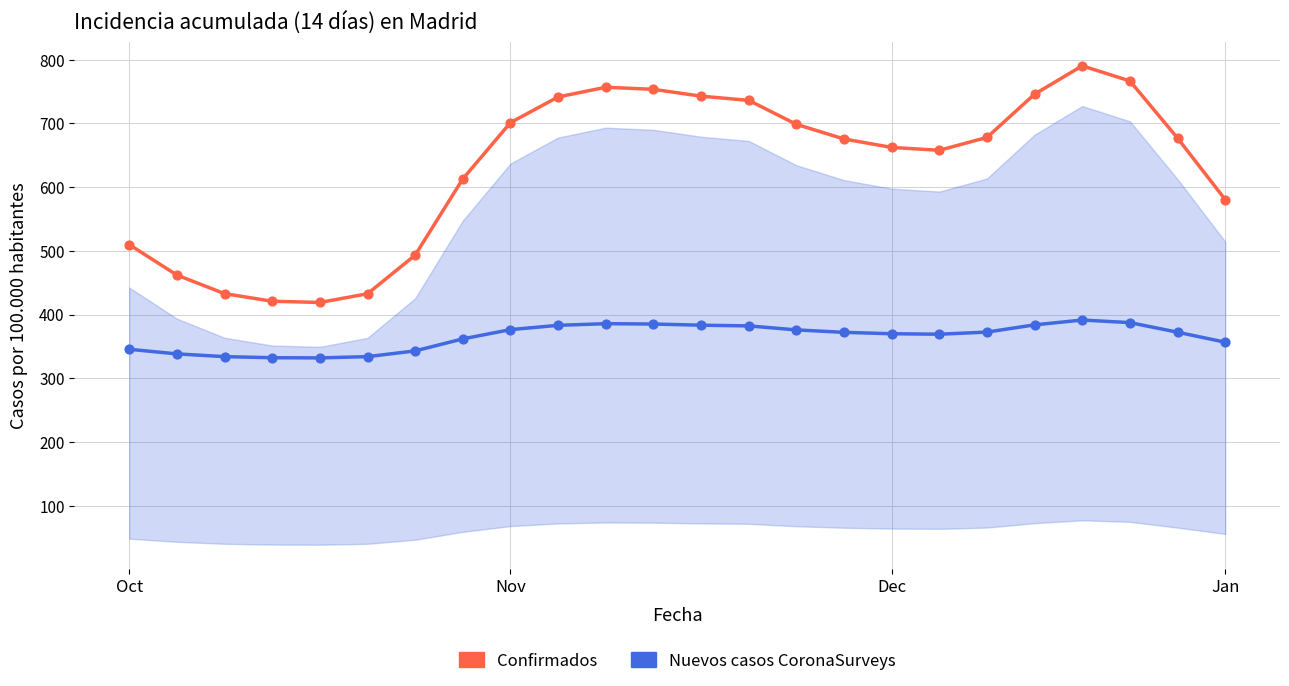

Which series has the largest total across all categories?

Confirmados